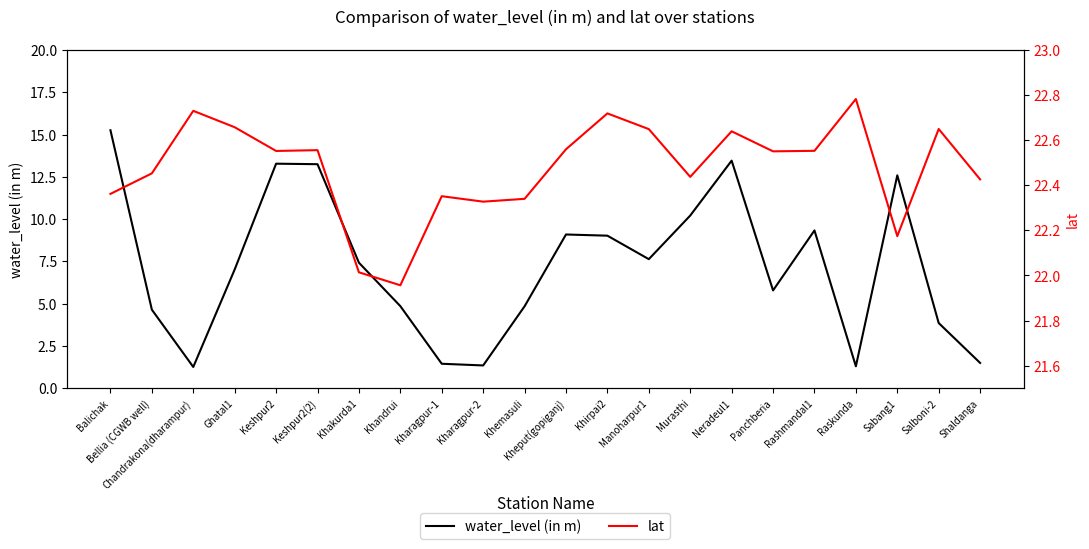

What is the difference between the water_level (in m) values at Raskunda and Balichak?

14.0